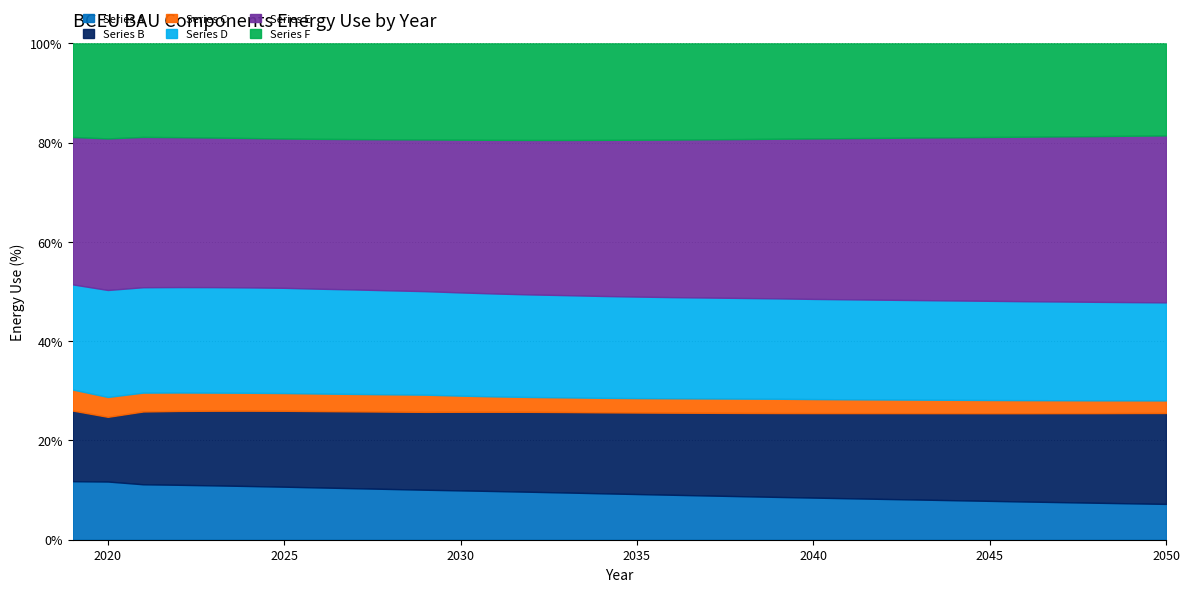

At which category is the sum across all series the highest?

2050